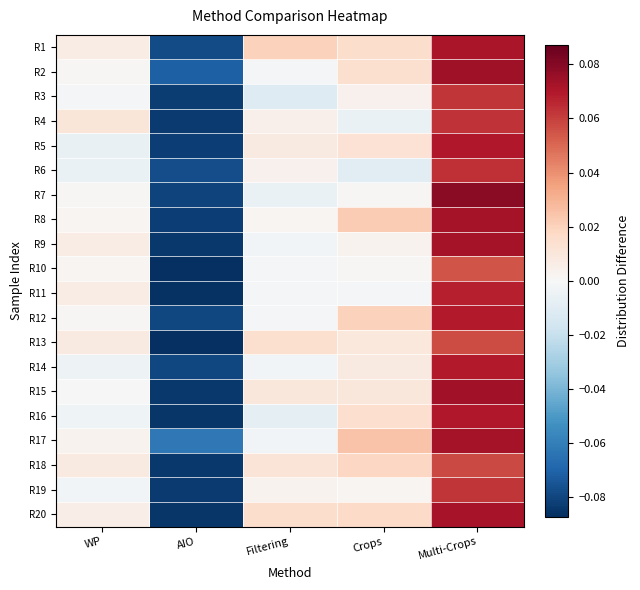

Reading left to right, list all the values displayed in this chart.

R1: WP=0.0	AIO=-0.1	Filtering=0.0	Crops=0.0	Multi-Crops=0.1
R2: WP=0.0	AIO=-0.1	Filtering=-0.0	Crops=0.0	Multi-Crops=0.1
R3: WP=-0.0	AIO=-0.1	Filtering=-0.0	Crops=0.0	Multi-Crops=0.1
R4: WP=0.0	AIO=-0.1	Filtering=0.0	Crops=-0.0	Multi-Crops=0.1
R5: WP=-0.0	AIO=-0.1	Filtering=0.0	Crops=0.0	Multi-Crops=0.1
R6: WP=-0.0	AIO=-0.1	Filtering=0.0	Crops=-0.0	Multi-Crops=0.1
R7: WP=0.0	AIO=-0.1	Filtering=-0.0	Crops=0.0	Multi-Crops=0.1
R8: WP=0.0	AIO=-0.1	Filtering=0.0	Crops=0.0	Multi-Crops=0.1
R9: WP=0.0	AIO=-0.1	Filtering=-0.0	Crops=0.0	Multi-Crops=0.1
R10: WP=0.0	AIO=-0.1	Filtering=-0.0	Crops=0.0	Multi-Crops=0.1
R11: WP=0.0	AIO=-0.1	Filtering=-0.0	Crops=-0.0	Multi-Crops=0.1
R12: WP=0.0	AIO=-0.1	Filtering=-0.0	Crops=0.0	Multi-Crops=0.1
R13: WP=0.0	AIO=-0.1	Filtering=0.0	Crops=0.0	Multi-Crops=0.1
R14: WP=-0.0	AIO=-0.1	Filtering=-0.0	Crops=0.0	Multi-Crops=0.1
R15: WP=-0.0	AIO=-0.1	Filtering=0.0	Crops=0.0	Multi-Crops=0.1
R16: WP=-0.0	AIO=-0.1	Filtering=-0.0	Crops=0.0	Multi-Crops=0.1
R17: WP=0.0	AIO=-0.1	Filtering=-0.0	Crops=0.0	Multi-Crops=0.1
R18: WP=0.0	AIO=-0.1	Filtering=0.0	Crops=0.0	Multi-Crops=0.1
R19: WP=-0.0	AIO=-0.1	Filtering=0.0	Crops=0.0	Multi-Crops=0.1
R20: WP=0.0	AIO=-0.1	Filtering=0.0	Crops=0.0	Multi-Crops=0.1